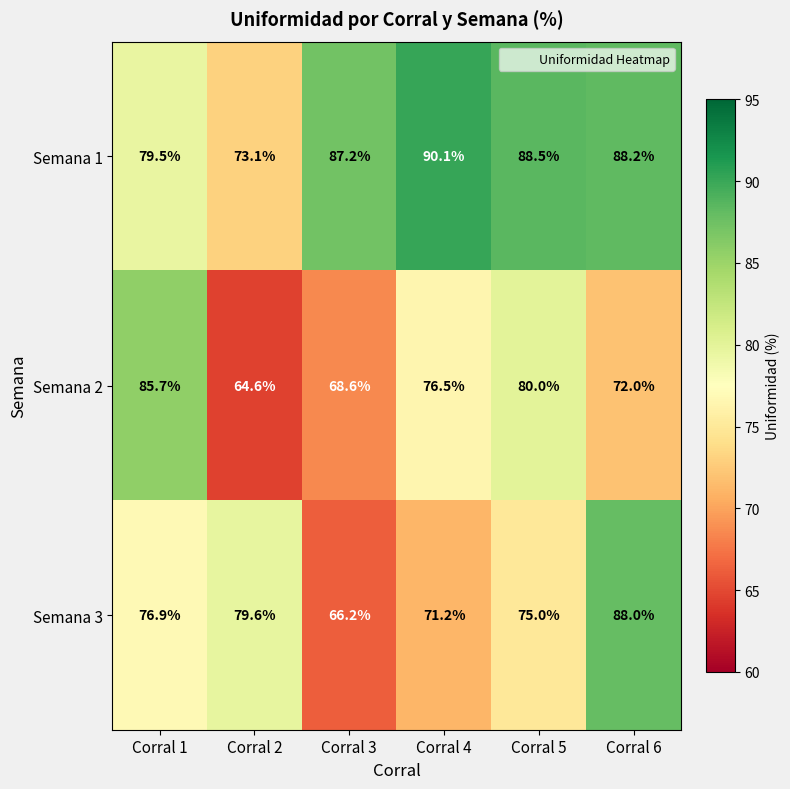

Where does the Semana 3 series first go above 76?

Corral 1